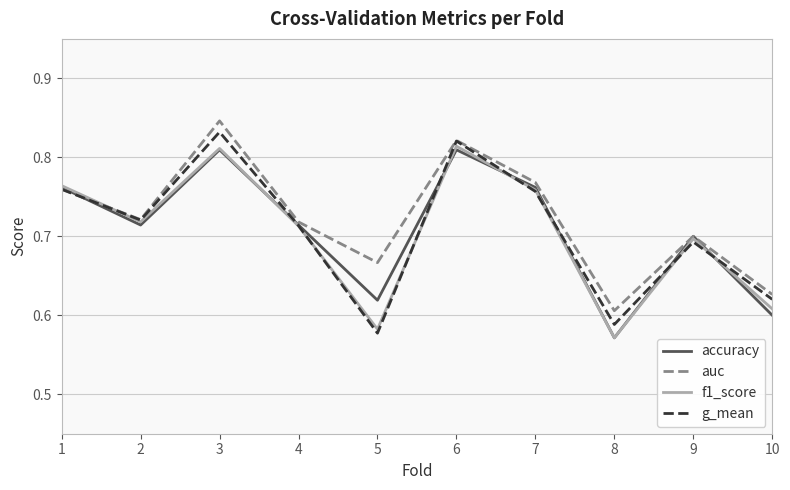

Which series has the widest spread of values?

g_mean